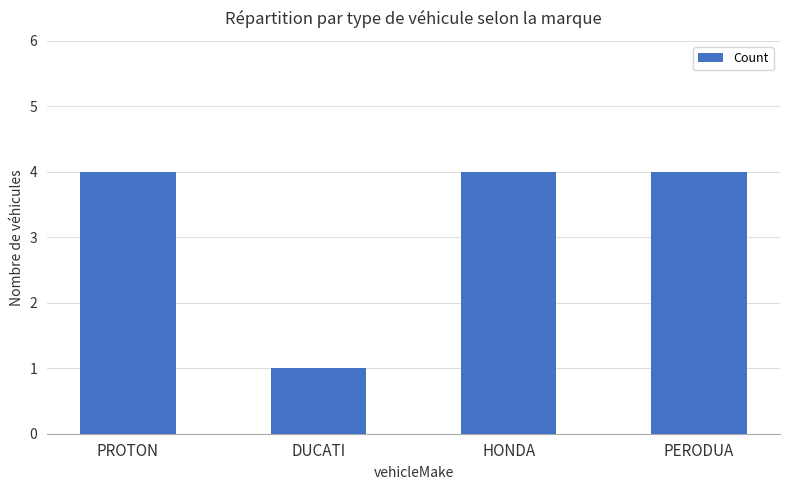

Reading left to right, extract all data points from this chart.

4	1	4	4